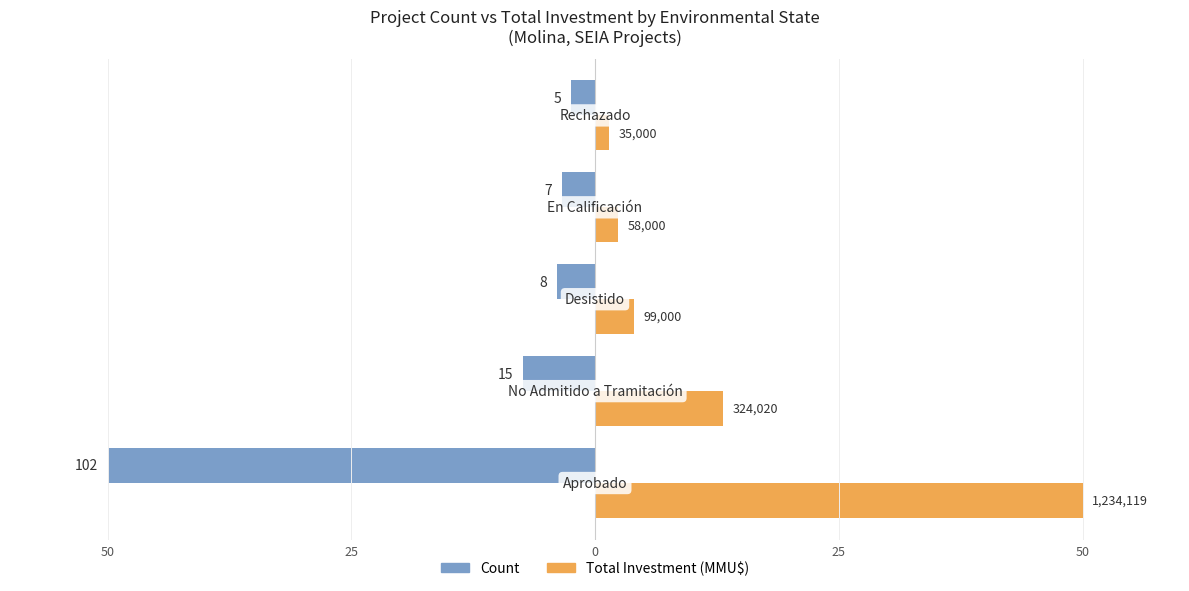

What are all the series names shown in the legend?

Count, Total Investment (MMU$)